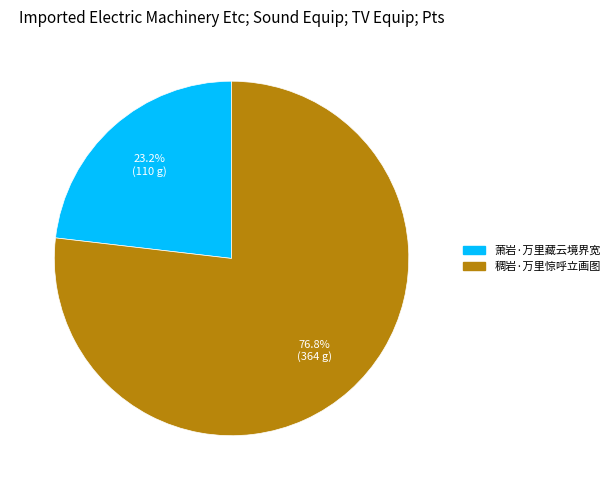

Count the number of slices in the pie.

2